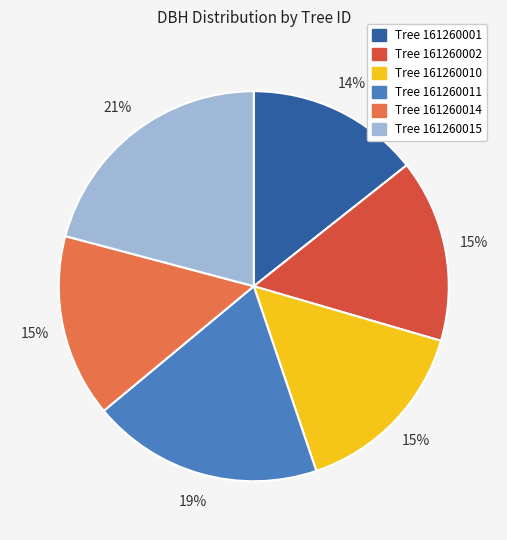

To the nearest percent, what is the difference between the largest and smallest slice percentages?

7%